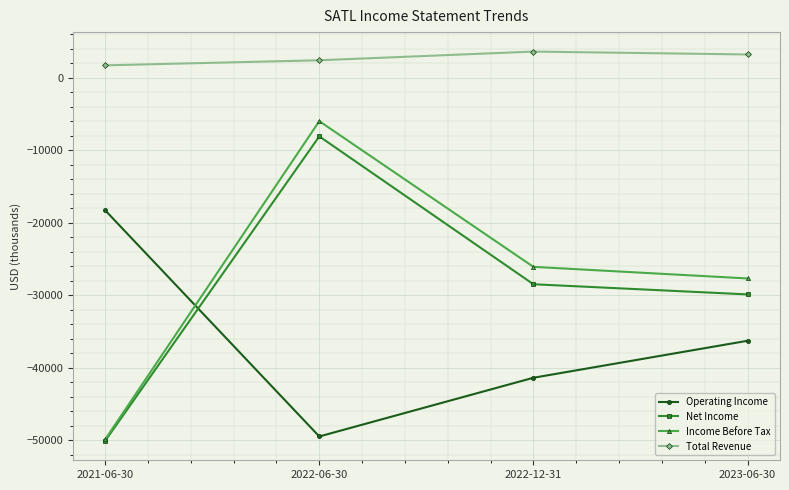

What is the label of the 4th point from the left?

2023-06-30